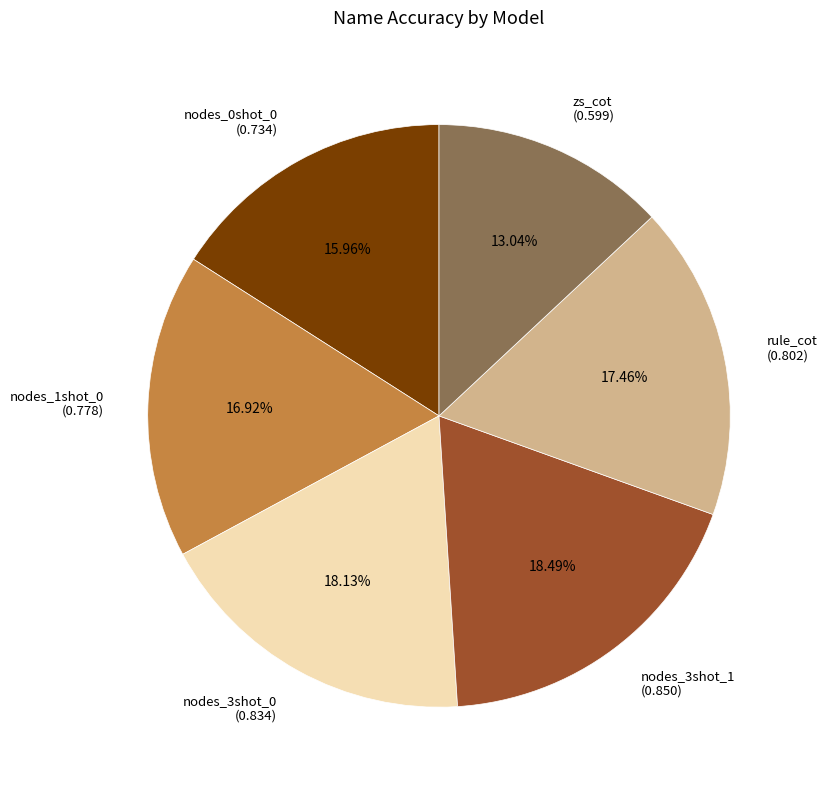

To the nearest percent, what percentage of the pie is nodes_0shot_0?

16%